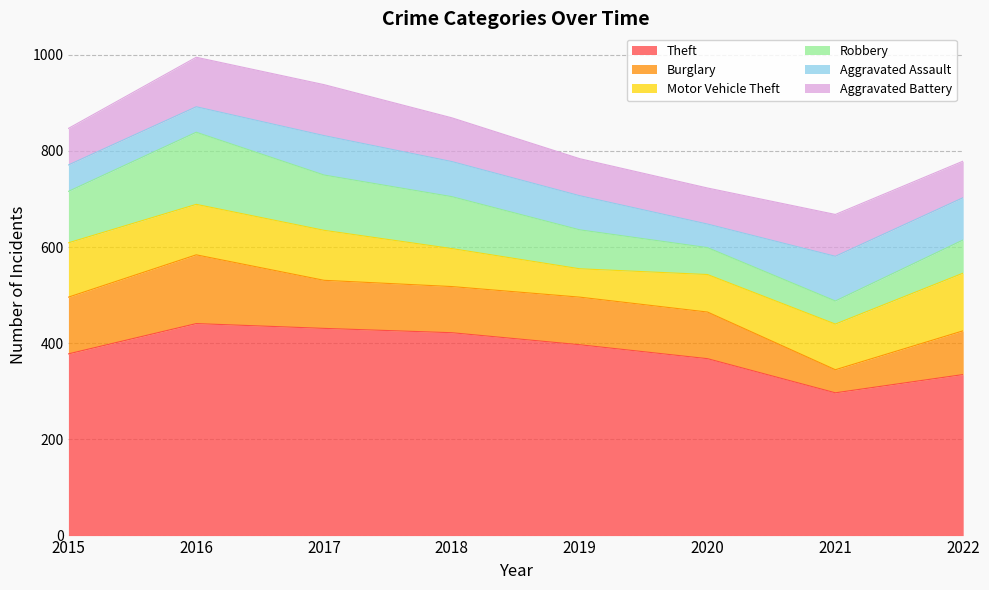

What are all the series names shown in the legend?

Theft, Burglary, Motor Vehicle Theft, Robbery, Aggravated Assault, Aggravated Battery